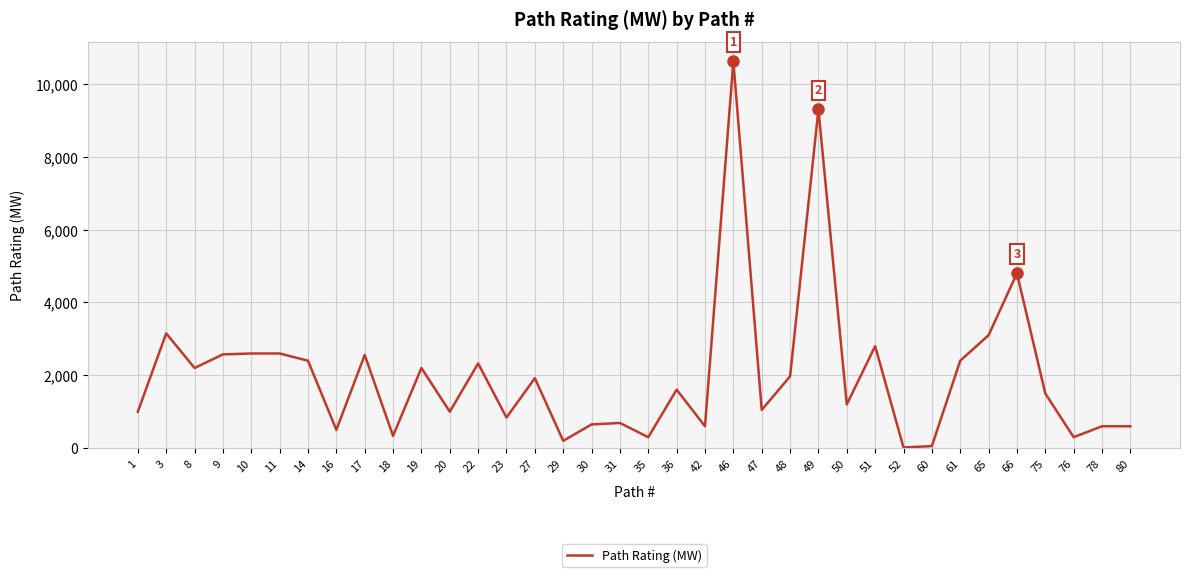

What is the sum of the values at 78 and 29?

800